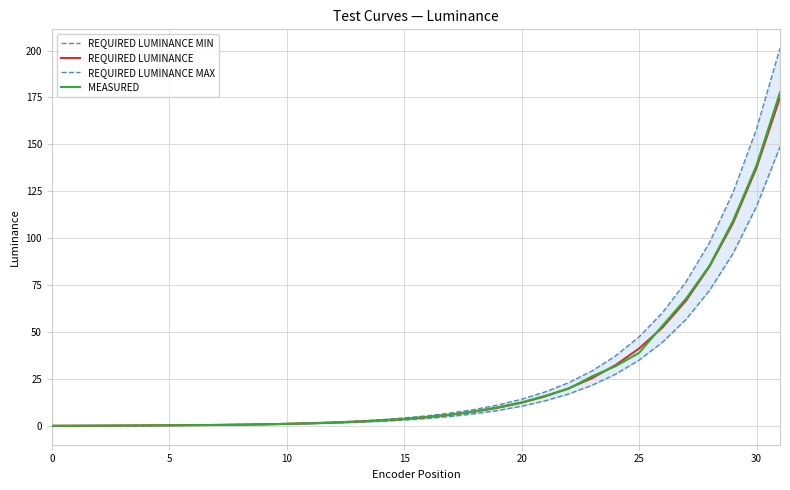

Is this an area chart (filled region under the line)?

No